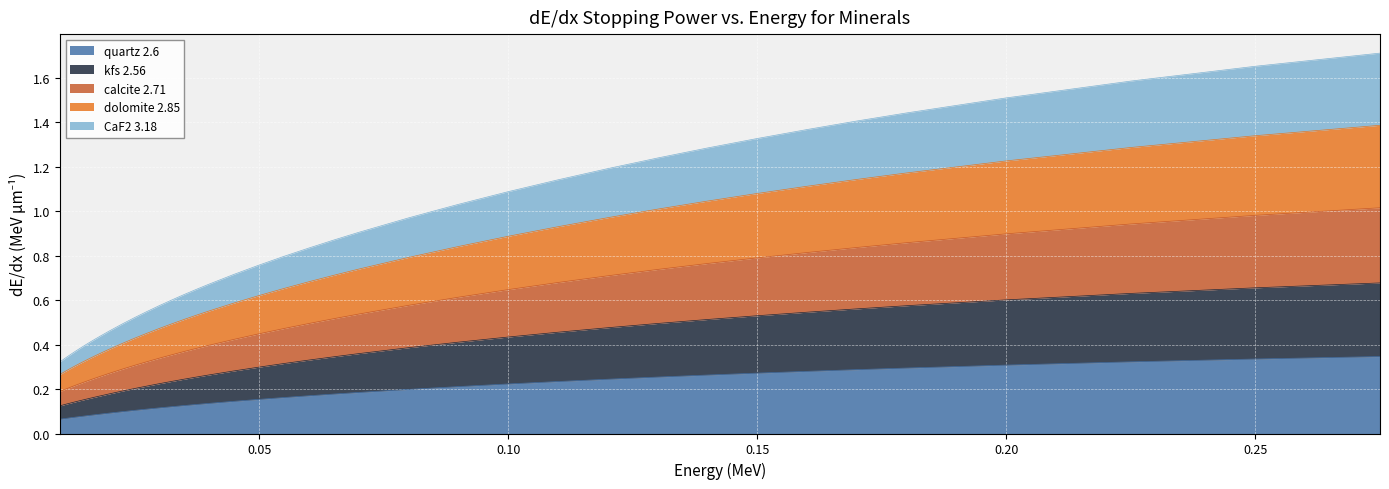

The kfs 2.56 series shows 0.2 at 0.018. True or false?

True